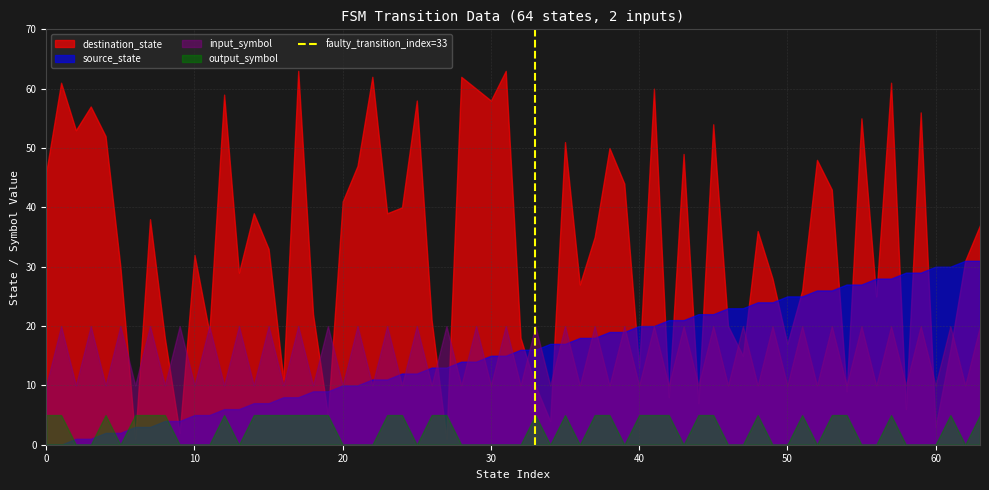

Which series has the largest range (max minus min)?

destination_state